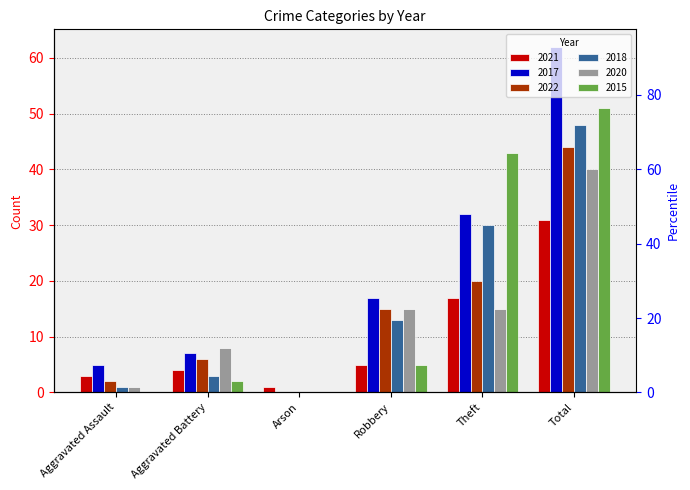

Rank the series by their maximum value, from lowest to highest.

2021, 2020, 2022, 2018, 2015, 2017